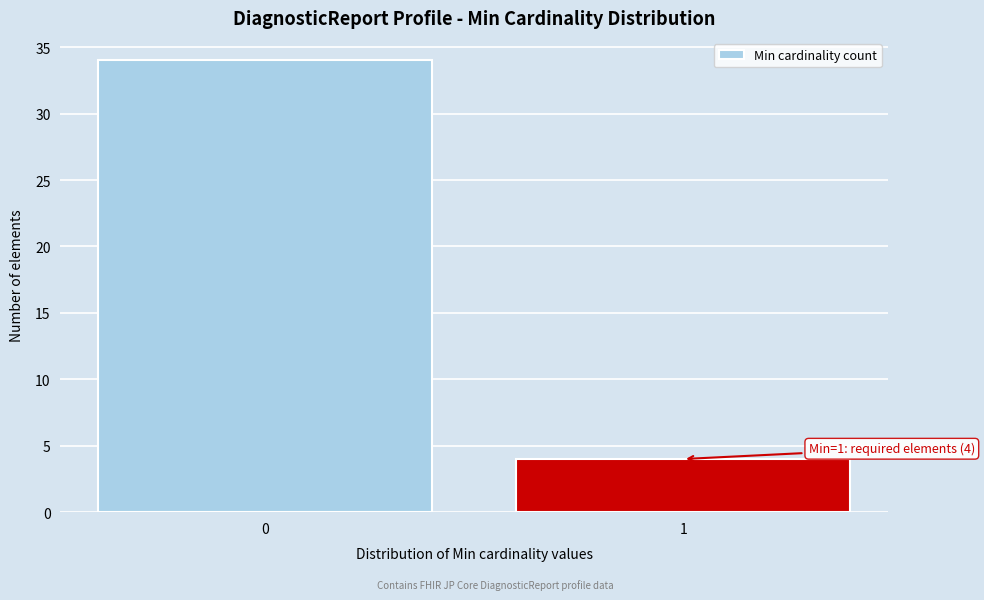

Reading right to left, what are all the values shown in this chart?

1=4	0=34